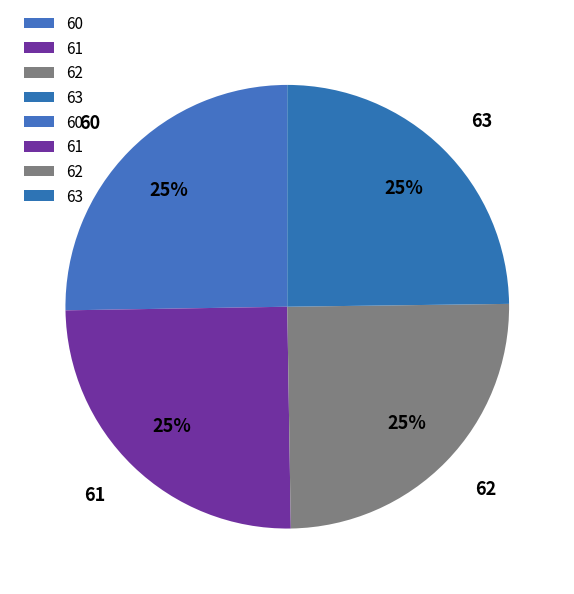

Is there any slice that represents more than half of the pie?

No